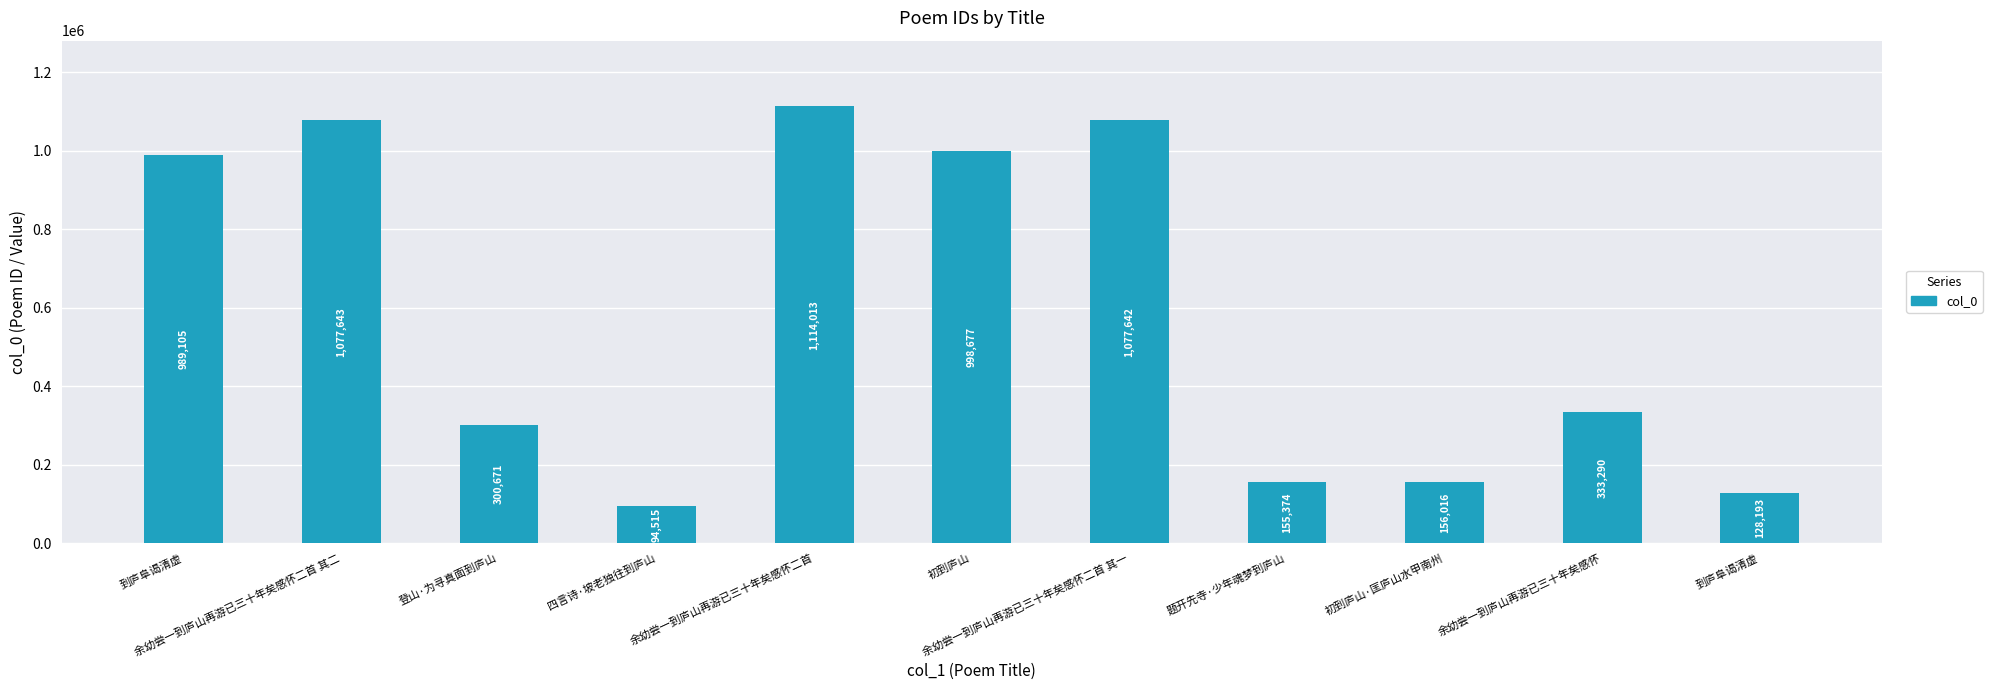

How many categories are shown in the chart?

11